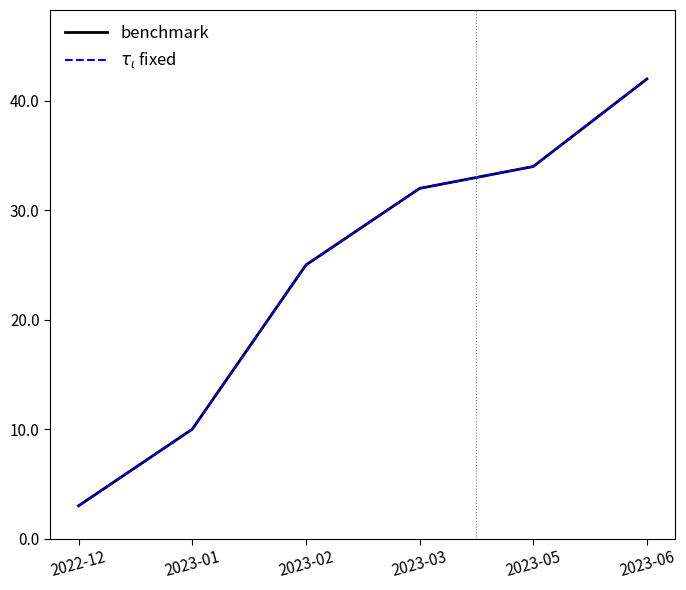

Does the chart display data point markers on the line(s)?

No